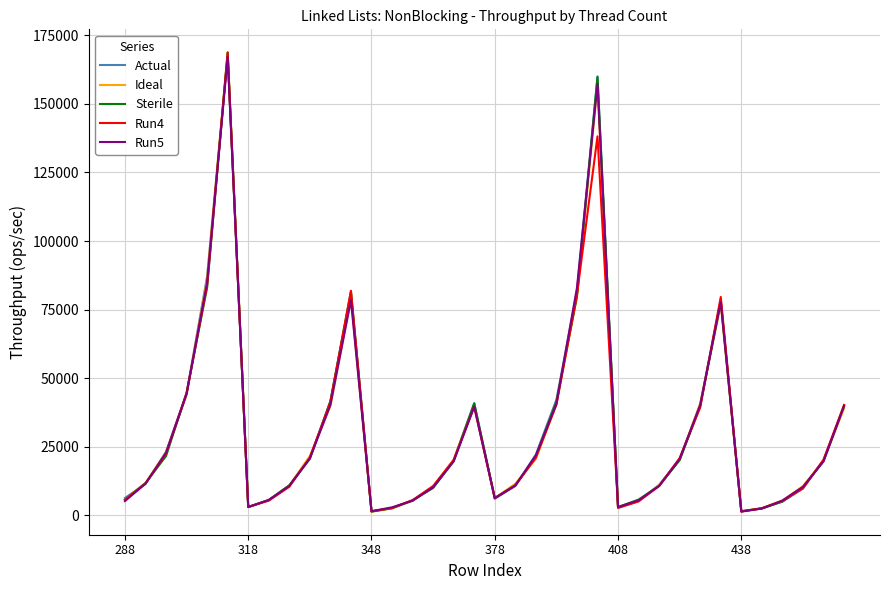

Does the chart display data point markers on the line(s)?

No